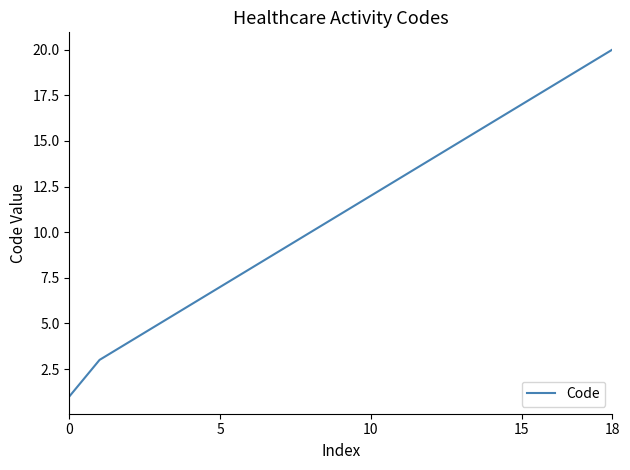

What is the difference between the maximum and minimum values?

19